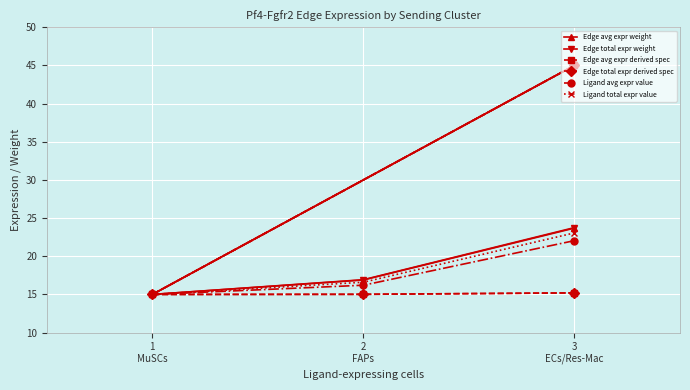

Which series has the largest range (max minus min)?

Edge avg expr weight